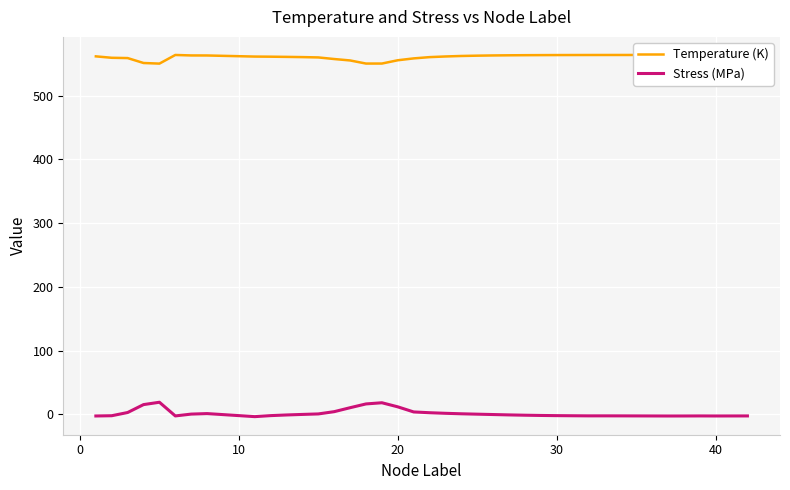

Rank the series by their average value, from highest to lowest.

Temperature (K), Stress (MPa)